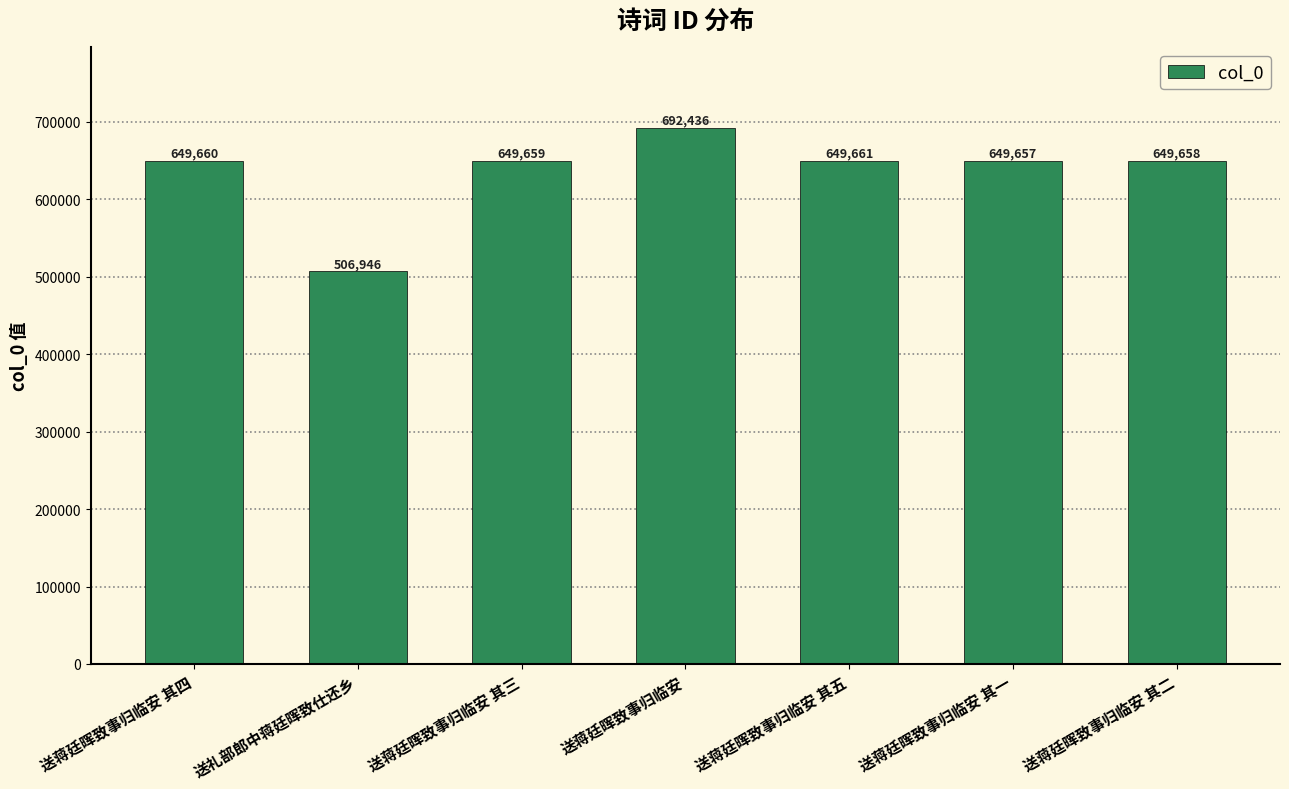

How many bars are there in total?

7